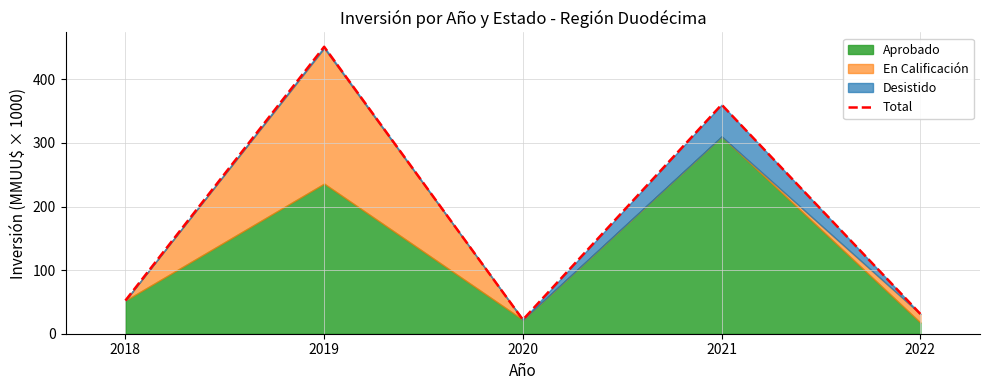

The chart shows a value of 360.1 at 2021. True or false?

True